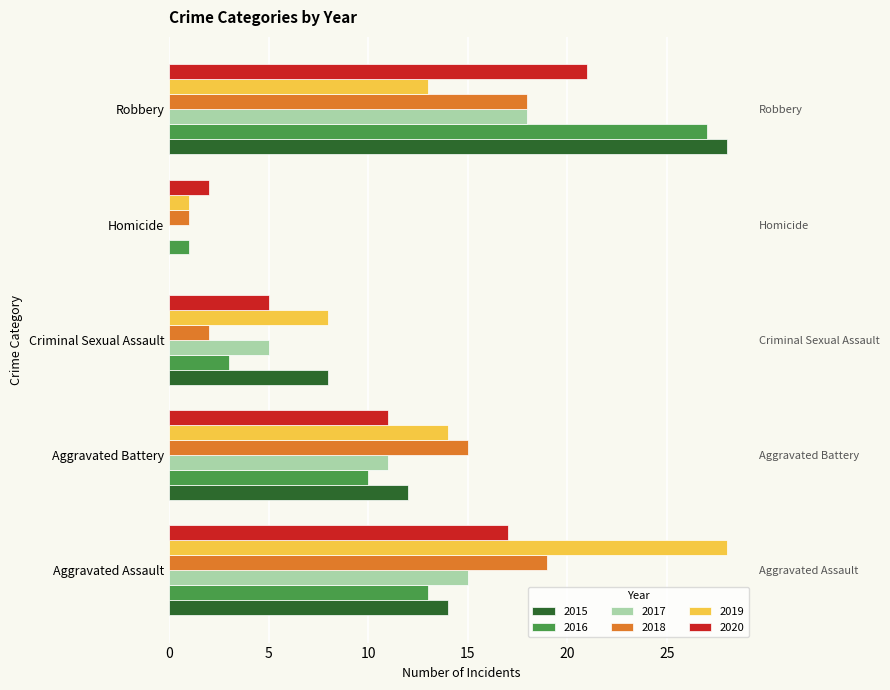

Which series has the largest total across all categories?

2019